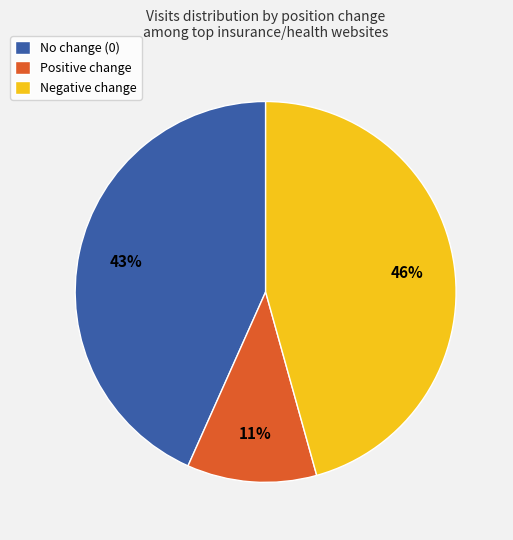

Is there any slice that represents more than half of the pie?

No